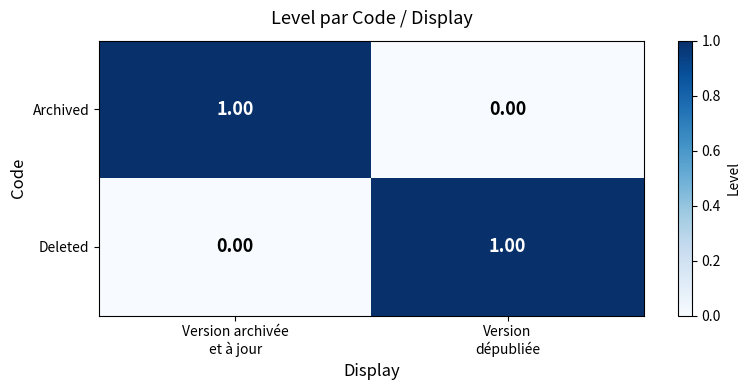

How many data points in Deleted are less than 1?

1